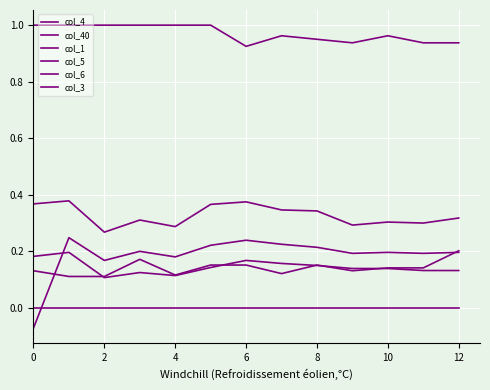

Does the chart display data point markers on the line(s)?

No